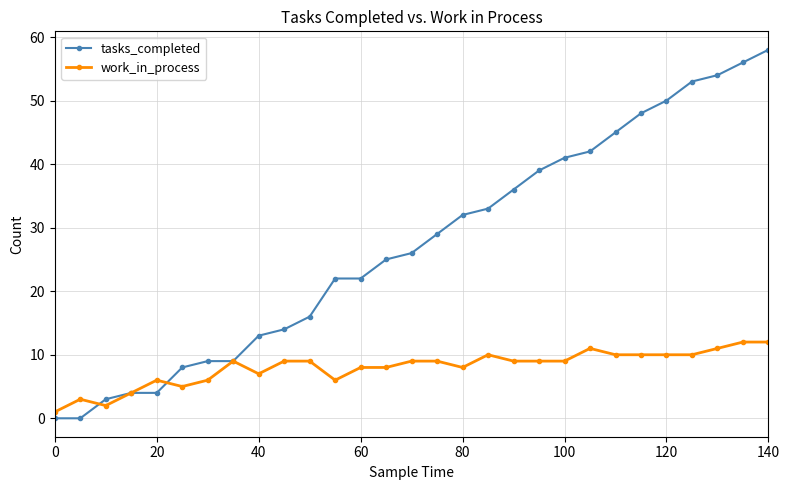

What is the average value of the tasks_completed series?

27